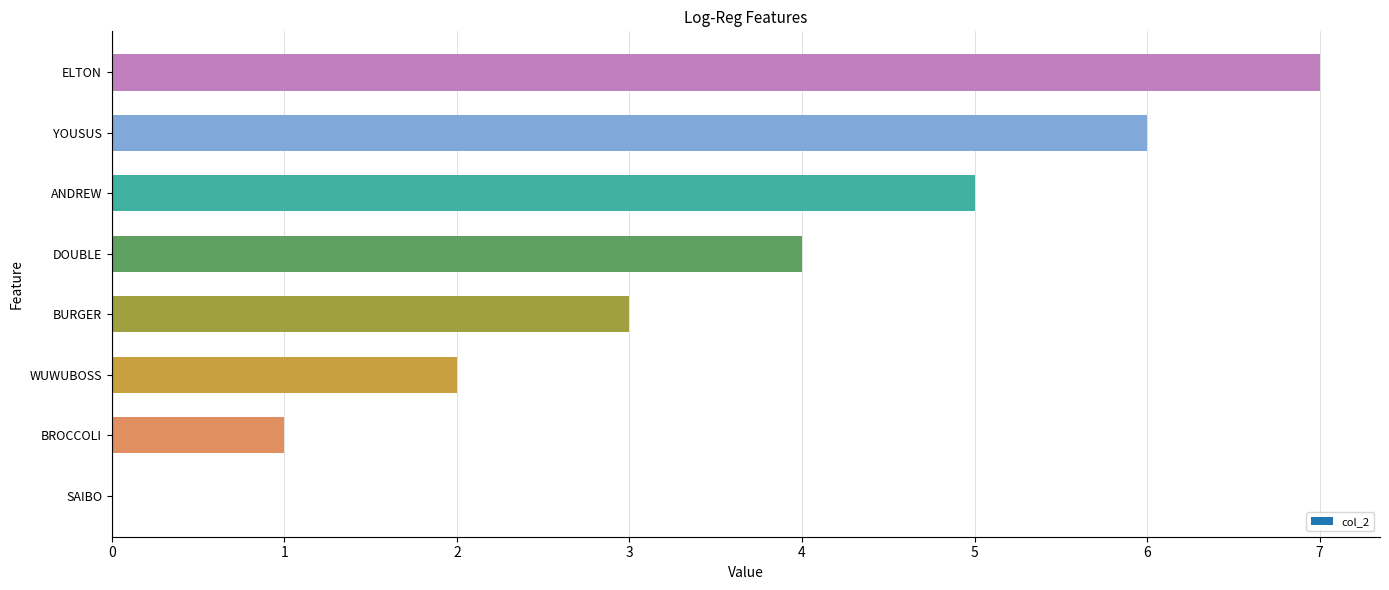

What is the sum of all values?

28